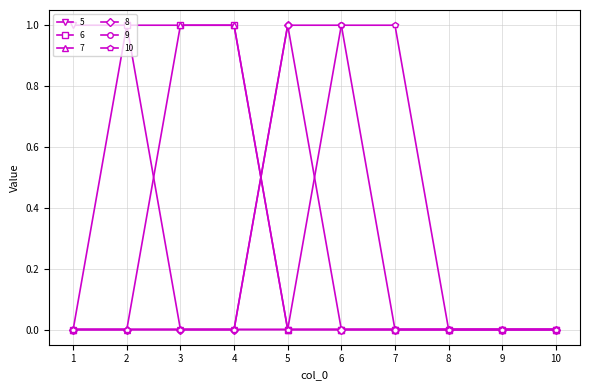

Reading right to left, transcribe all the data shown in this chart.

5: 10=0	9=0	8=0	7=0	6=0	5=0	4=0	3=0	2=1	1=1
6: 10=0	9=0	8=0	7=0	6=0	5=0	4=1	3=1	2=1	1=0
7: 10=0	9=0	8=0	7=0	6=0	5=0	4=1	3=1	2=0	1=0
8: 10=0	9=0	8=0	7=0	6=0	5=1	4=0	3=0	2=0	1=0
9: 10=0	9=0	8=0	7=0	6=1	5=1	4=0	3=0	2=0	1=0
10: 10=0	9=0	8=0	7=1	6=1	5=0	4=0	3=0	2=0	1=0